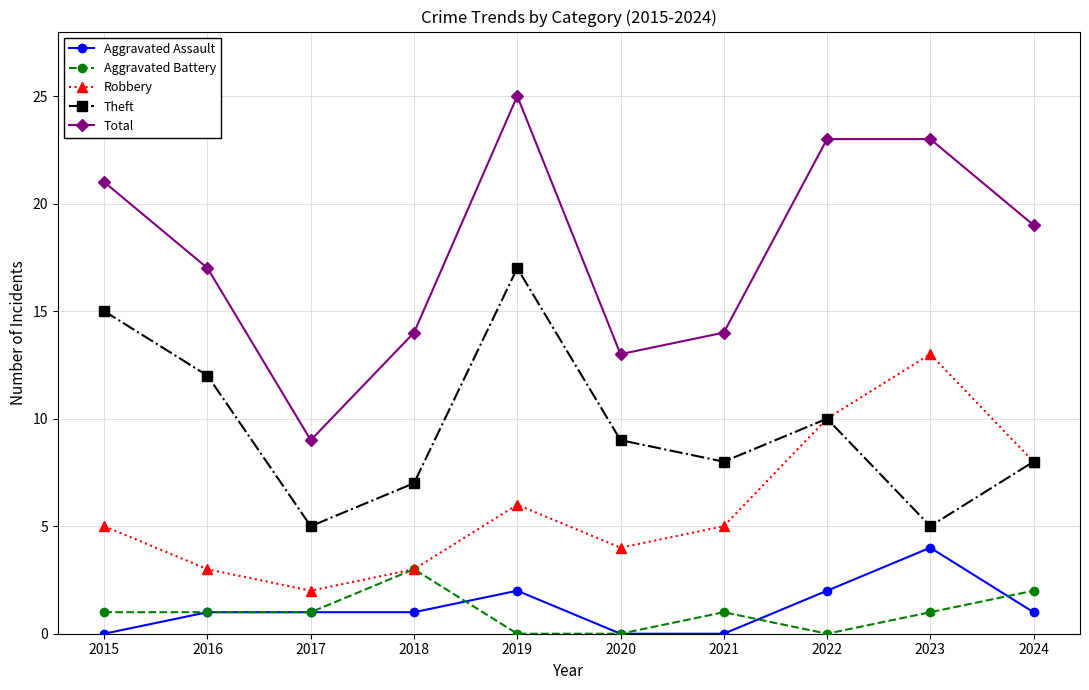

True or false: Theft and Aggravated Assault intersect in this chart.

False